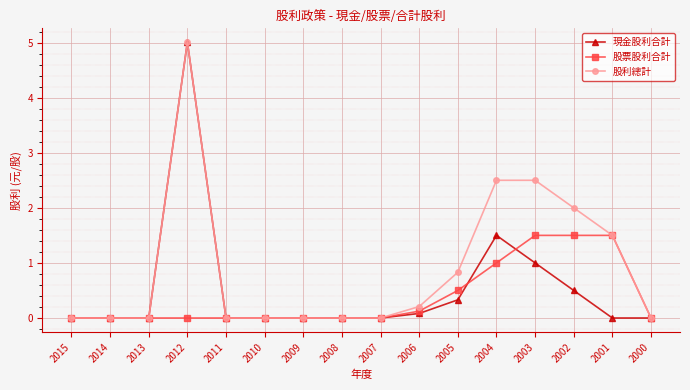

Reading left to right, list all the values displayed in this chart.

現金股利合計: 2015=0.0	2014=0.0	2013=0.0	2012=5.0	2011=0.0	2010=0.0	2009=0.0	2008=0.0	2007=0.0	2006=0.1	2005=0.3	2004=1.5	2003=1.0	2002=0.5	2001=0.0	2000=0.0
股票股利合計: 2015=0.0	2014=0.0	2013=0.0	2012=0.0	2011=0.0	2010=0.0	2009=0.0	2008=0.0	2007=0.0	2006=0.1	2005=0.5	2004=1.0	2003=1.5	2002=1.5	2001=1.5	2000=0.0
股利總計: 2015=0.0	2014=0.0	2013=0.0	2012=5.0	2011=0.0	2010=0.0	2009=0.0	2008=0.0	2007=0.0	2006=0.2	2005=0.8	2004=2.5	2003=2.5	2002=2.0	2001=1.5	2000=0.0